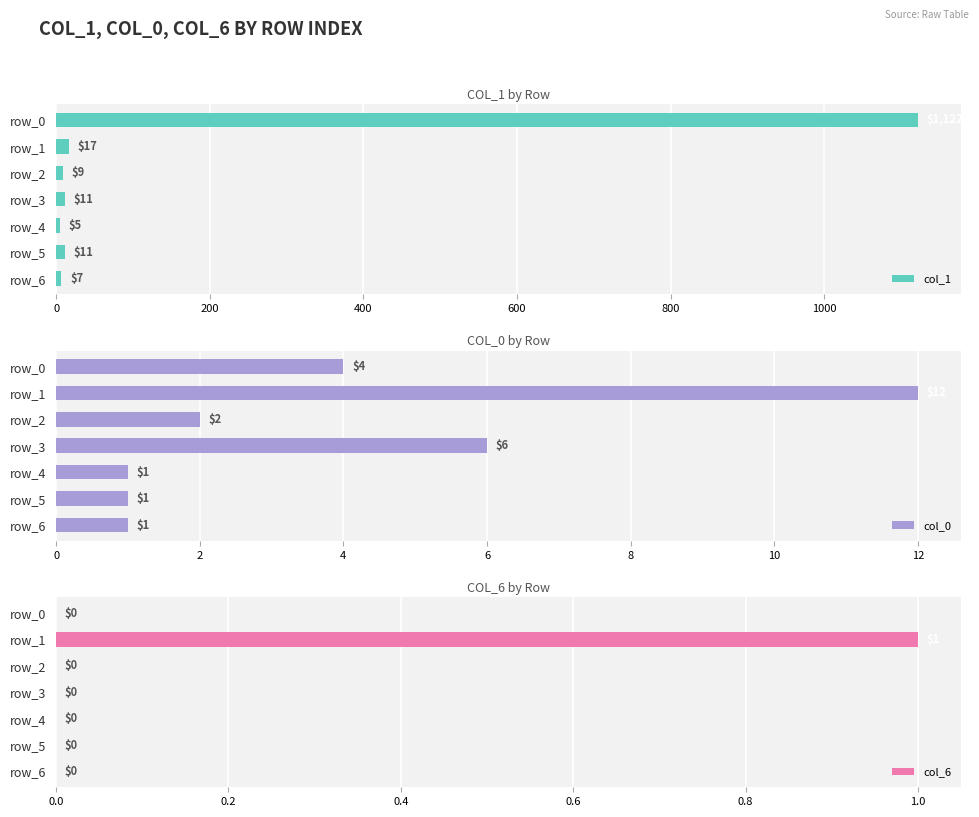

What is the lowest value of the col_1 series?

5